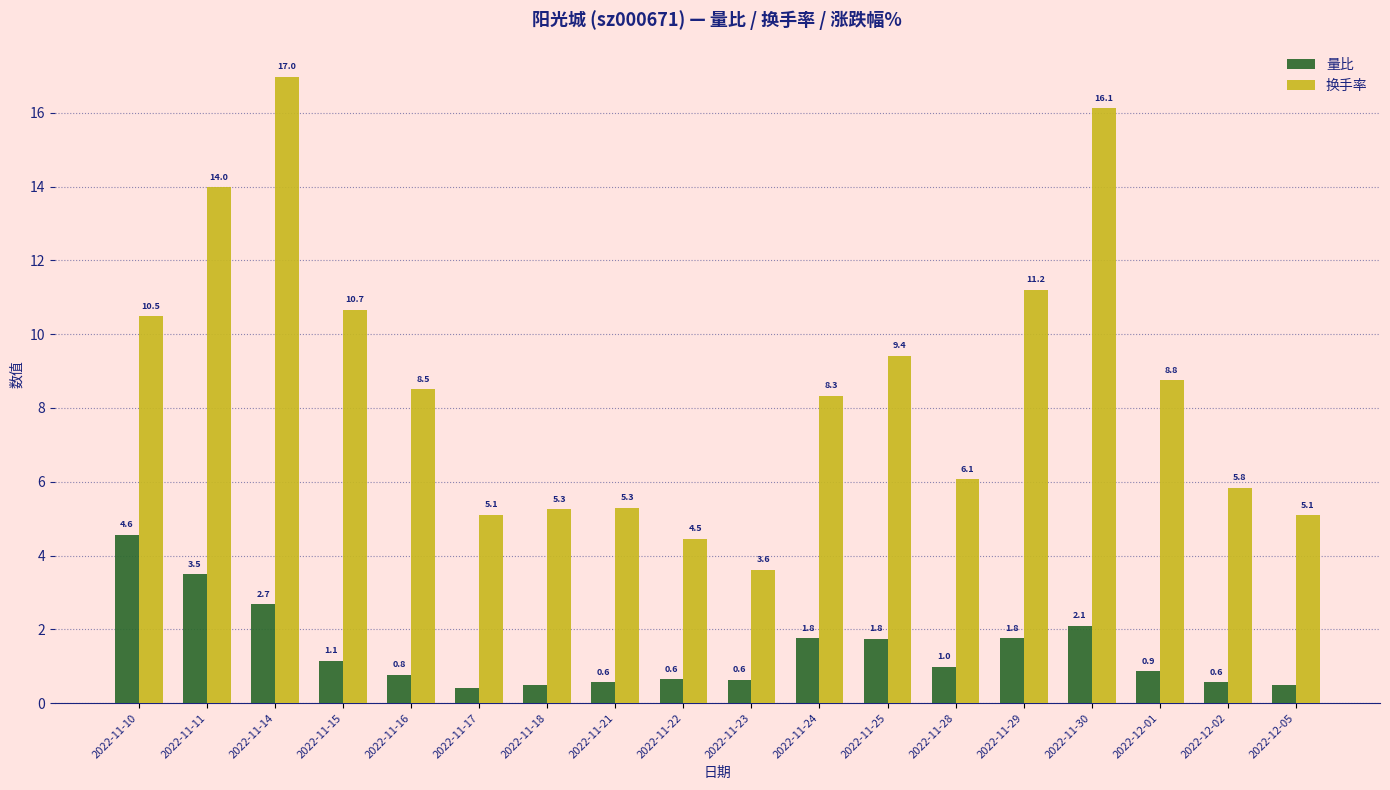

What is the approximate value of 量比 at 2022-11-22?

0.6